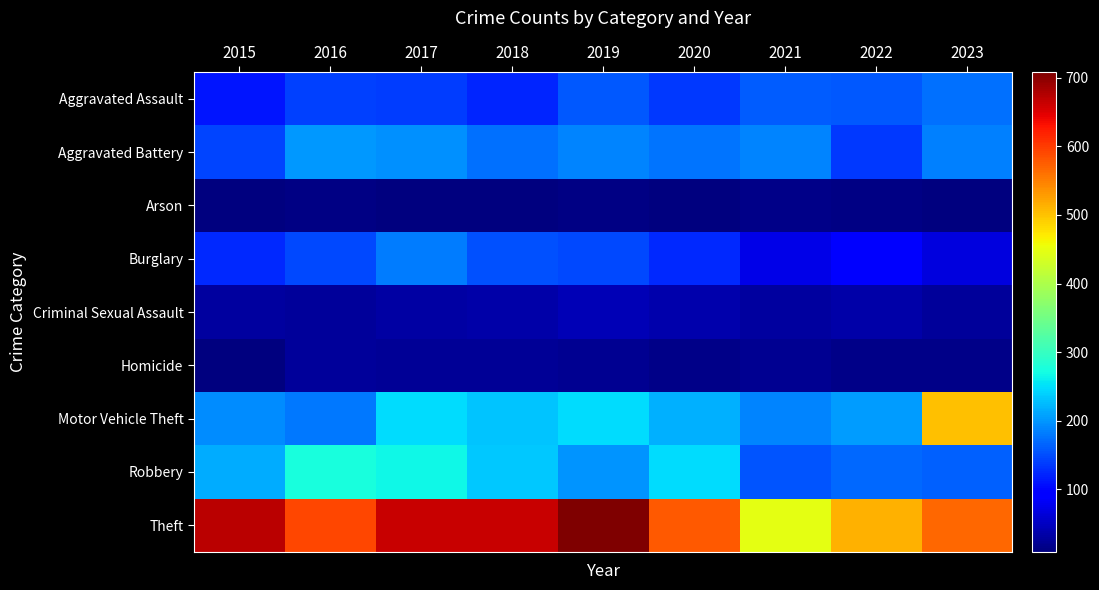

At which category does the chart reach its minimum across all series?

2017